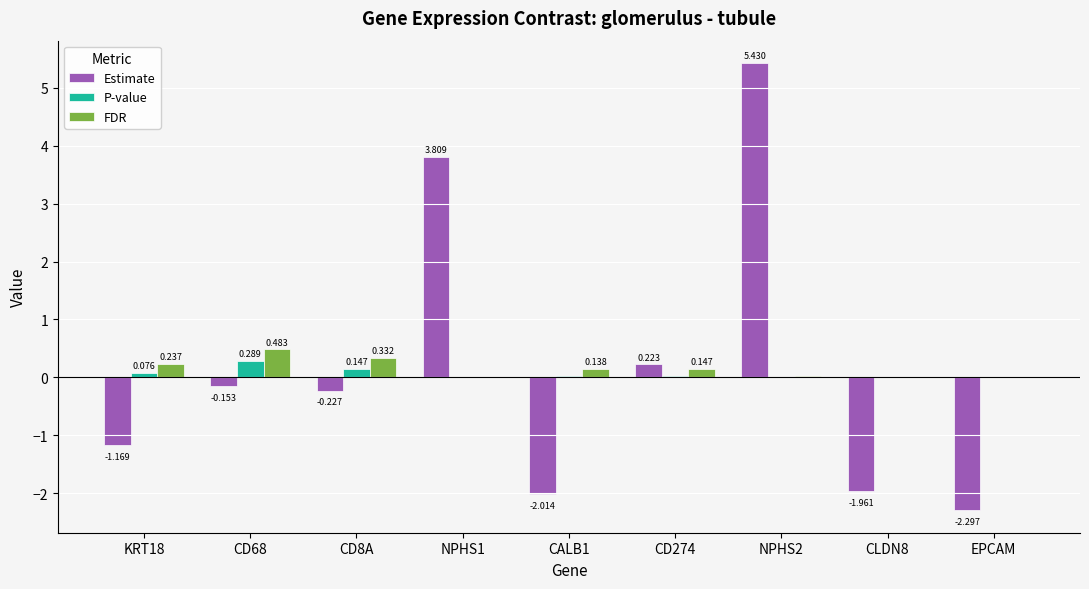

Is the value of Estimate at CD8A greater than the value of FDR at NPHS2?

No